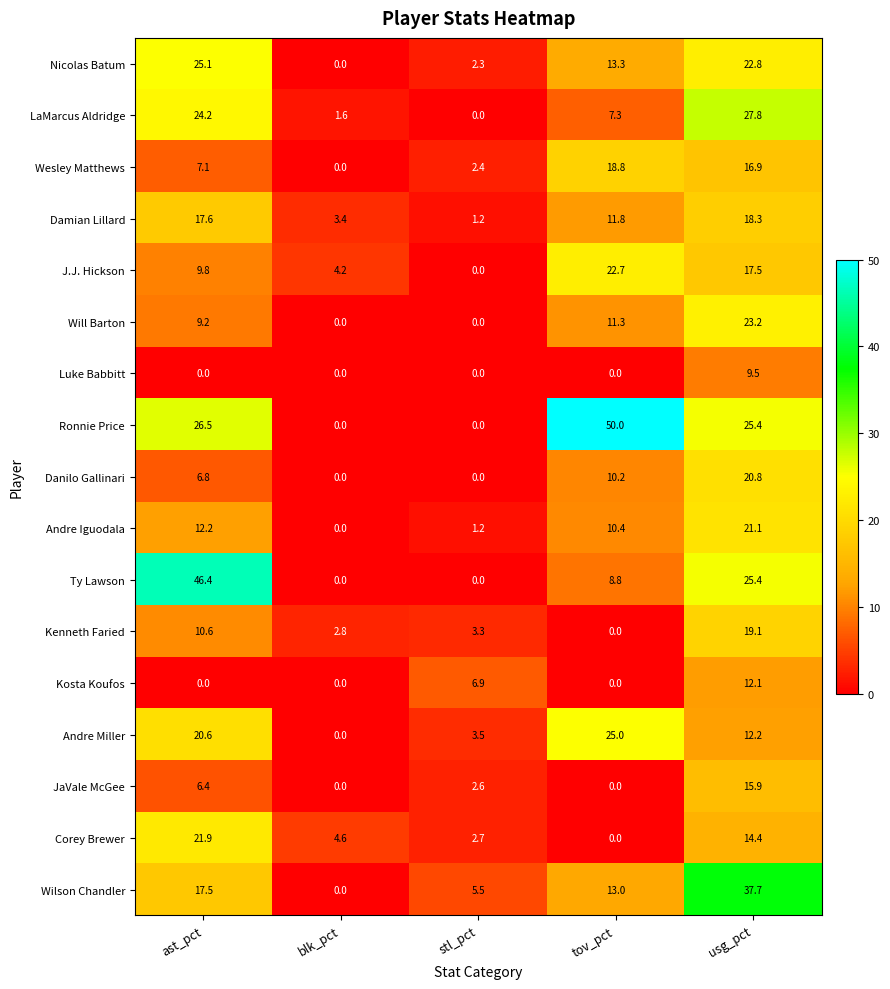

At which category is the sum across all series the highest?

usg_pct